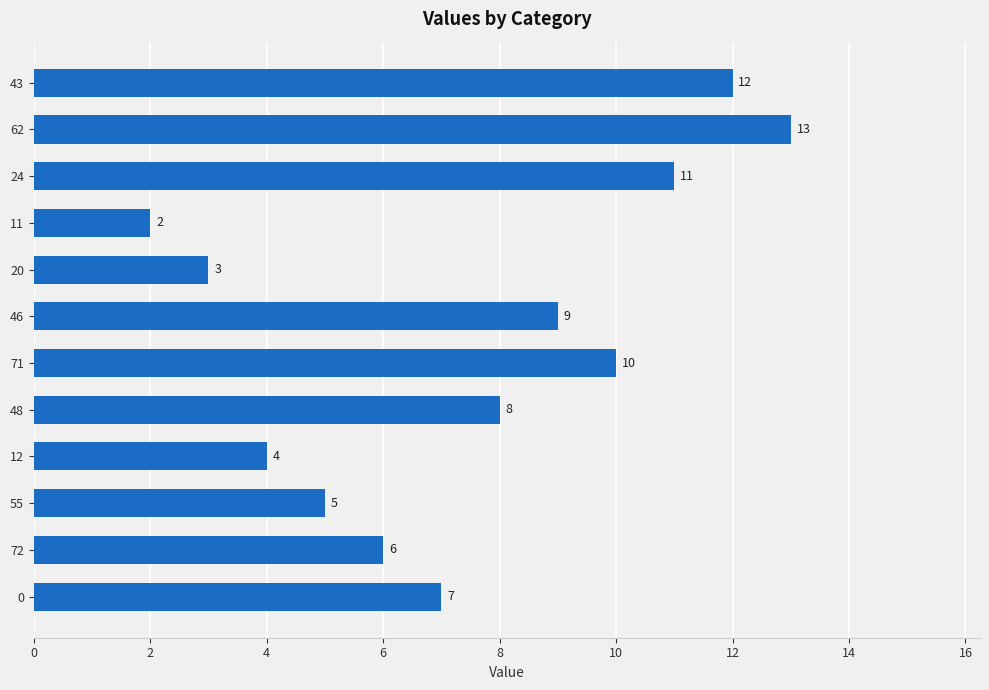

What is the sum of the values at 0 and 55?

12